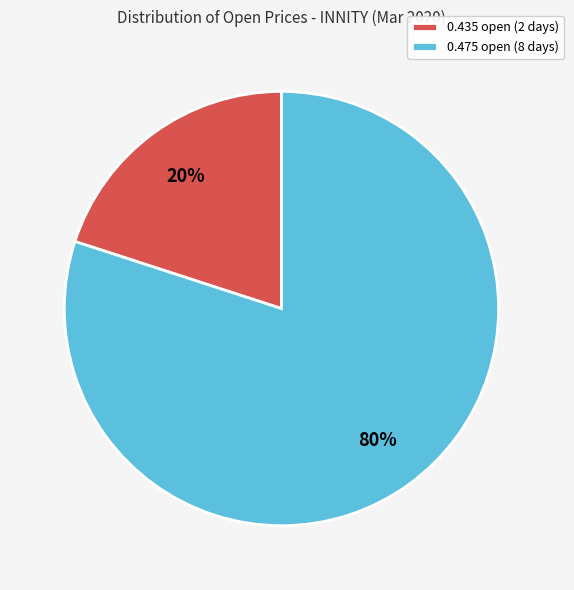

Which category has the biggest portion of the pie?

0.475 open (8 days)